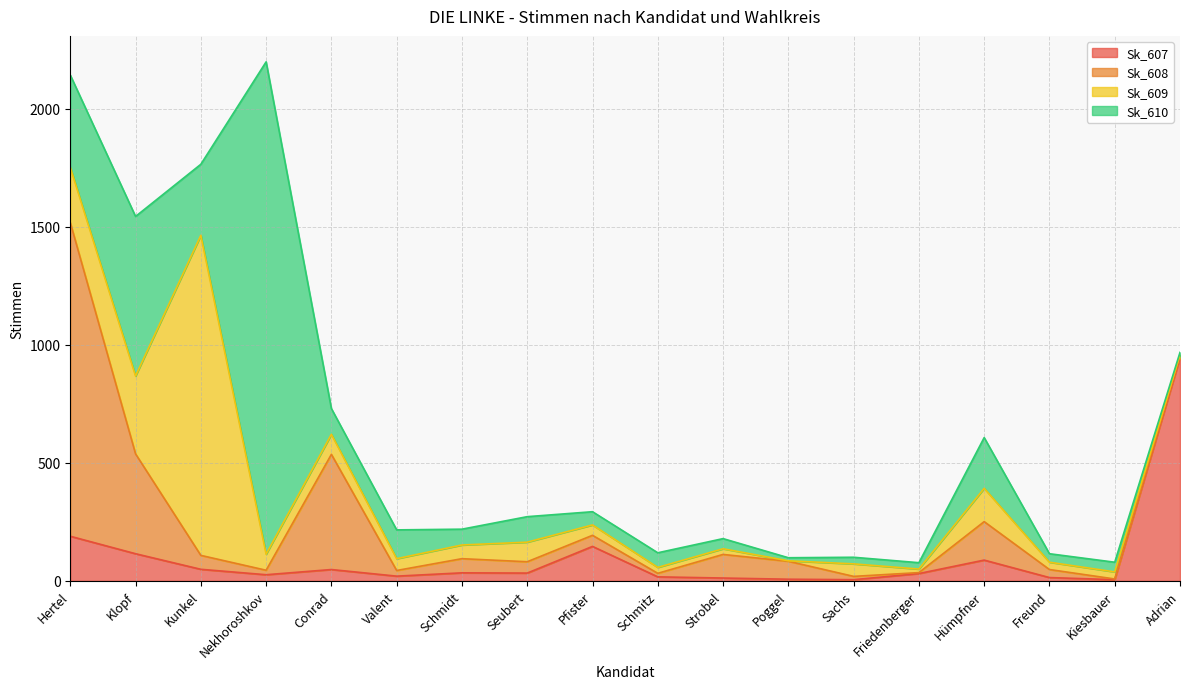

What is the label of the 7th point from the left?

Schmidt